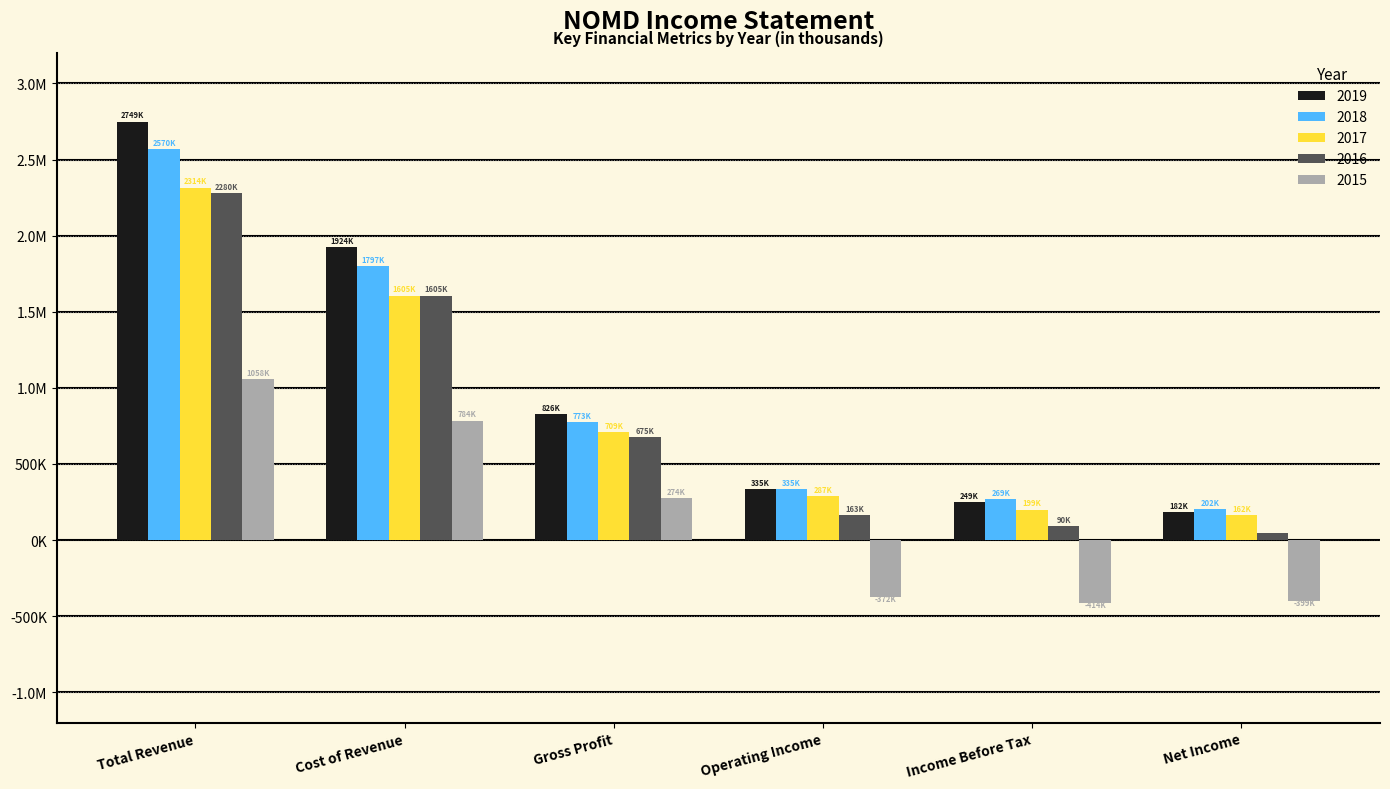

What are all the series names shown in the legend?

2019, 2018, 2017, 2016, 2015